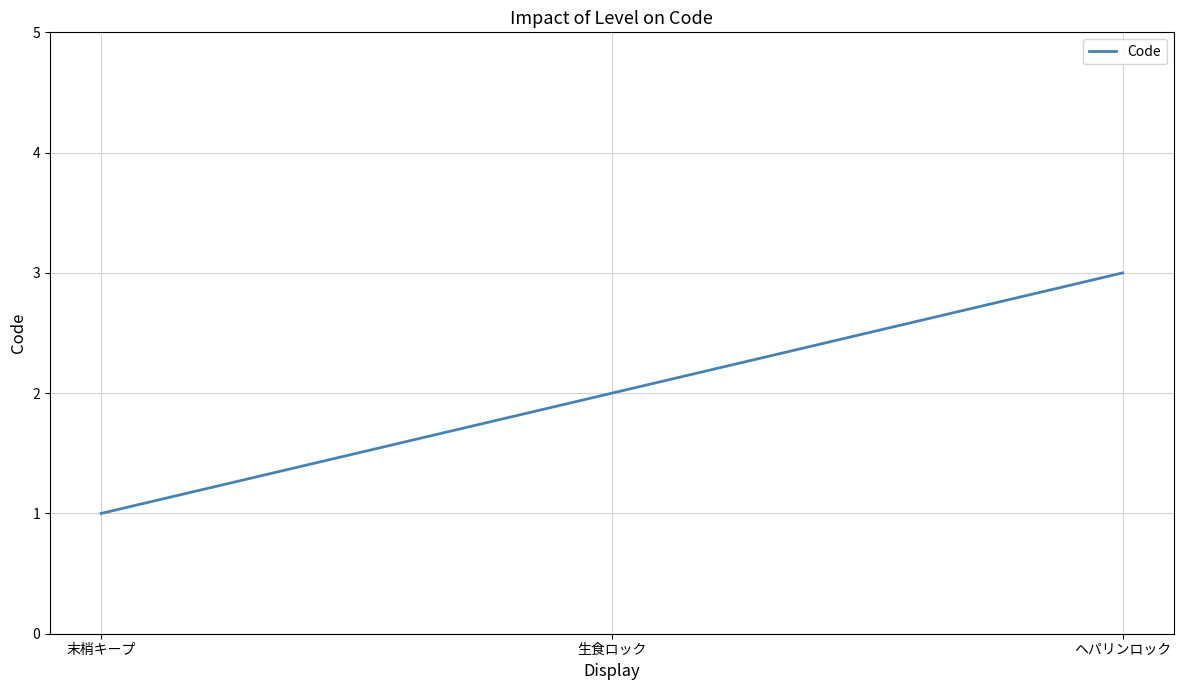

What is the change in value from 生食ロック to ヘパリンロック?

+1